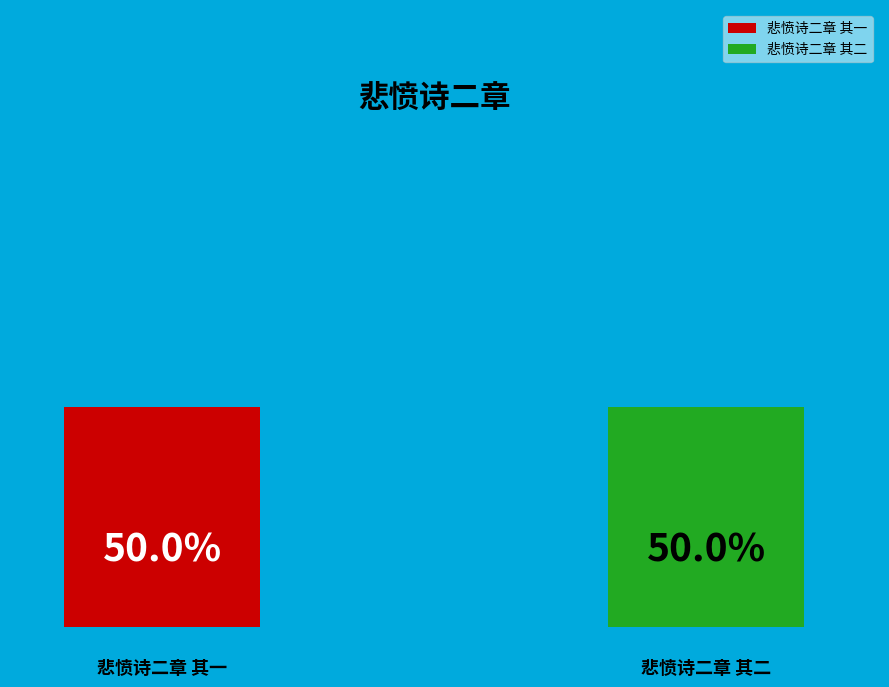

To the nearest percent, what percentage of the pie is 悲愤诗二章 其二?

50%